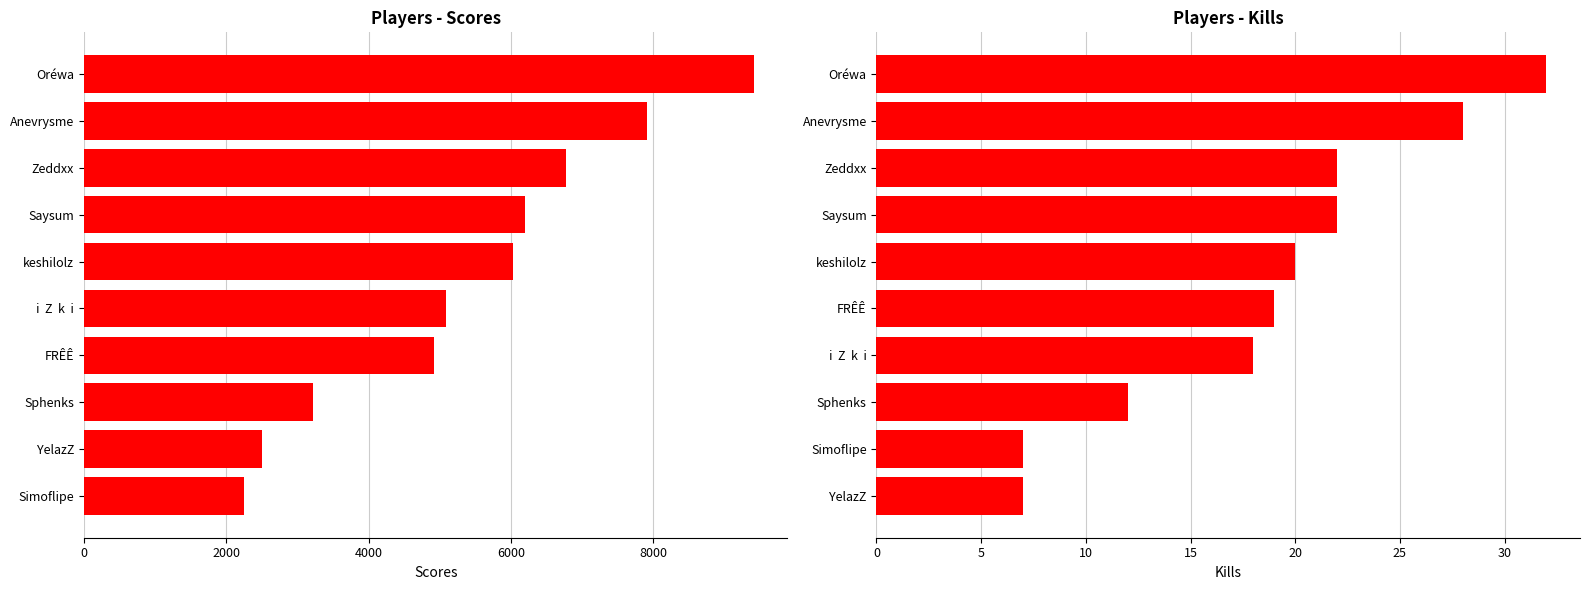

Rank the series by their maximum value, from lowest to highest.

Kills, Scores